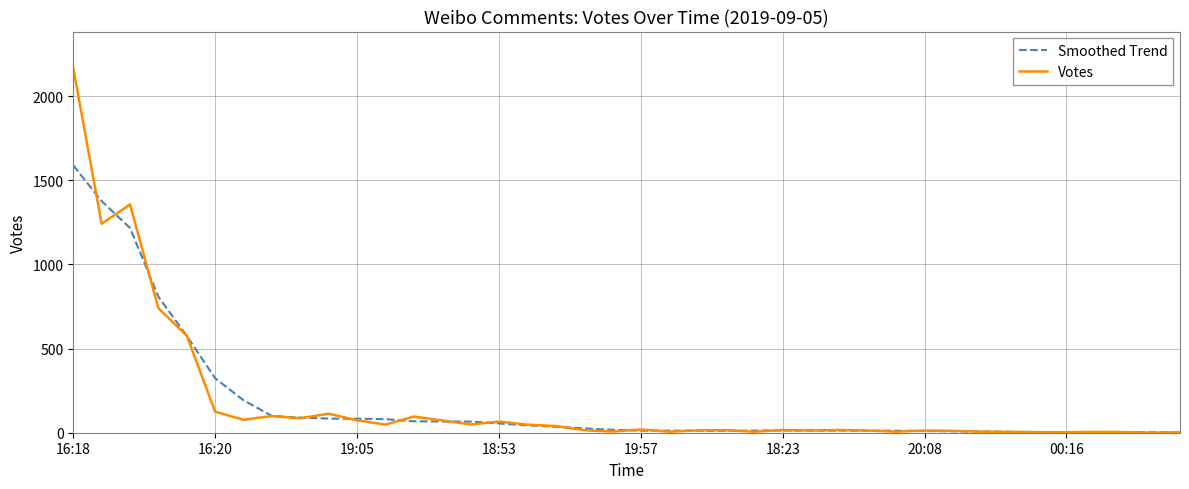

Which series has the largest range (max minus min)?

Votes